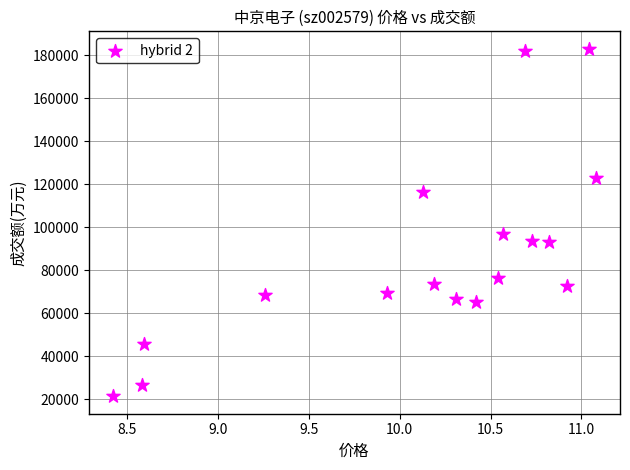

What is the range of Y values (max minus min)?

161735